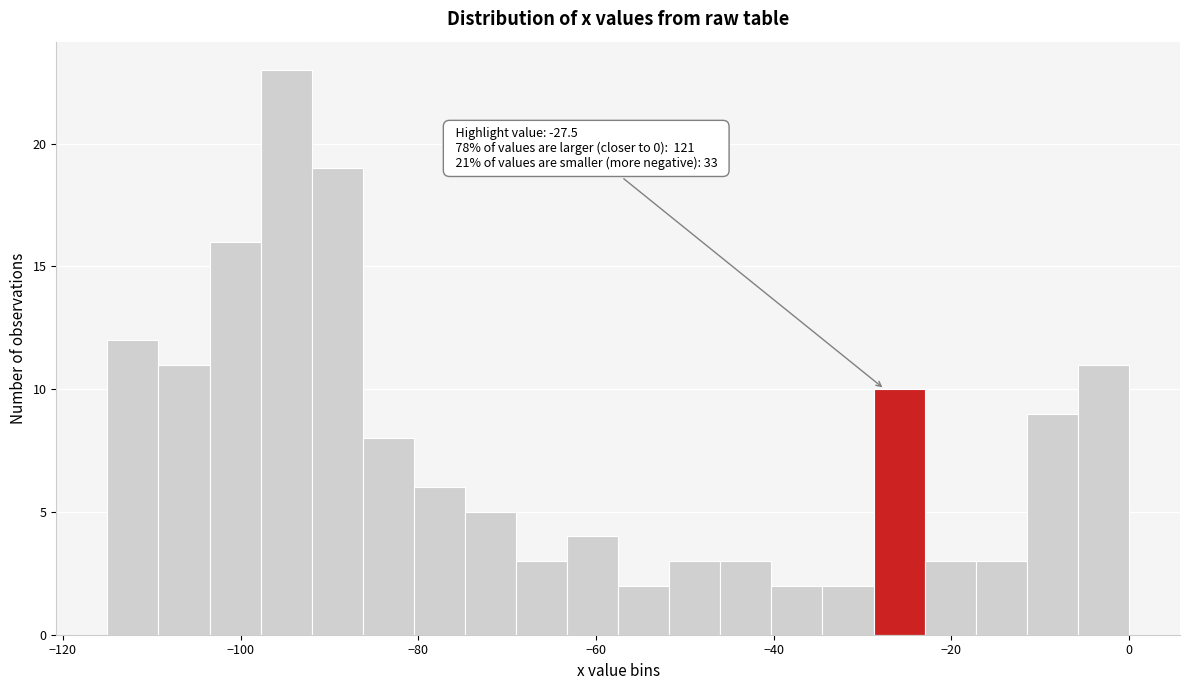

Read against the x-axis, roughly where is the centre of the tallest bar?

-94